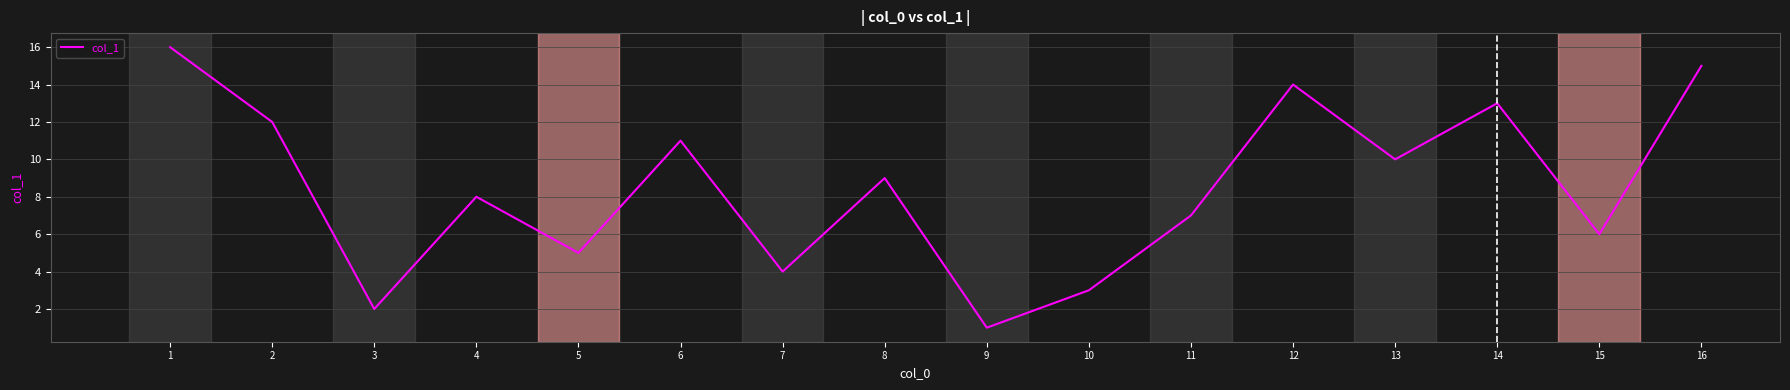

Where is the first local minimum?

3